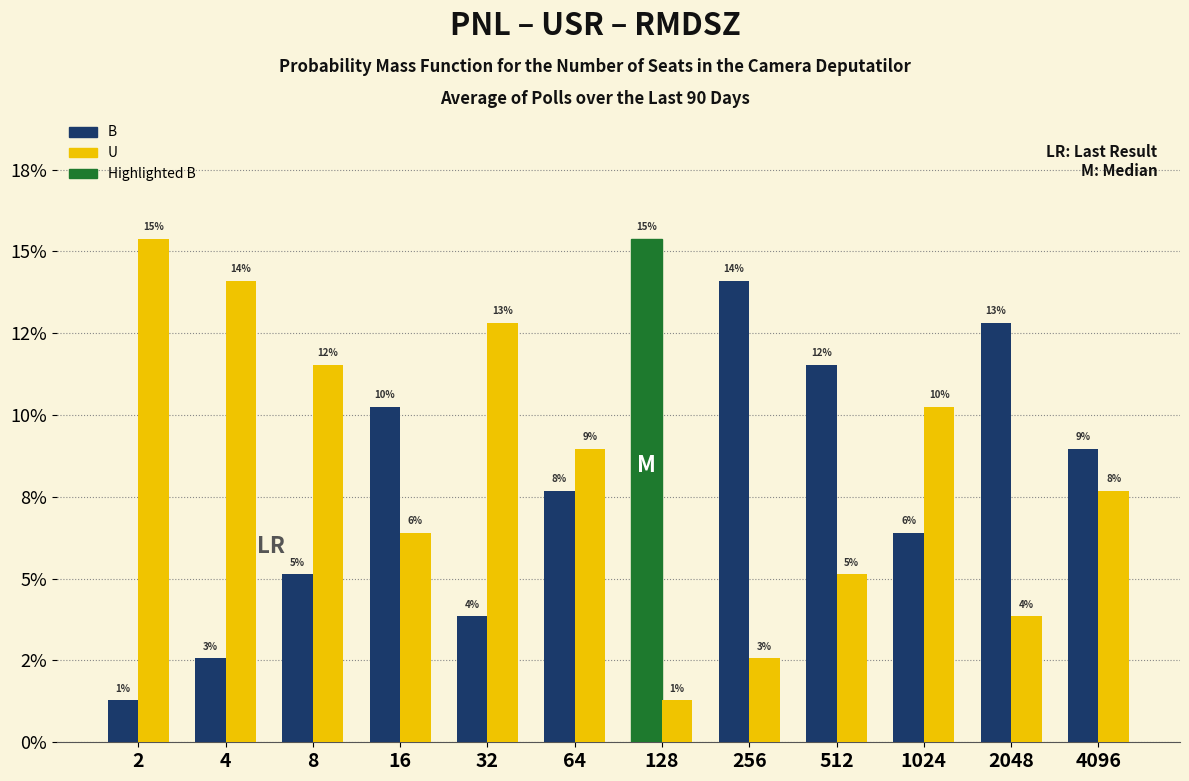

Are the bars grouped side by side (vs. stacked)?

Yes